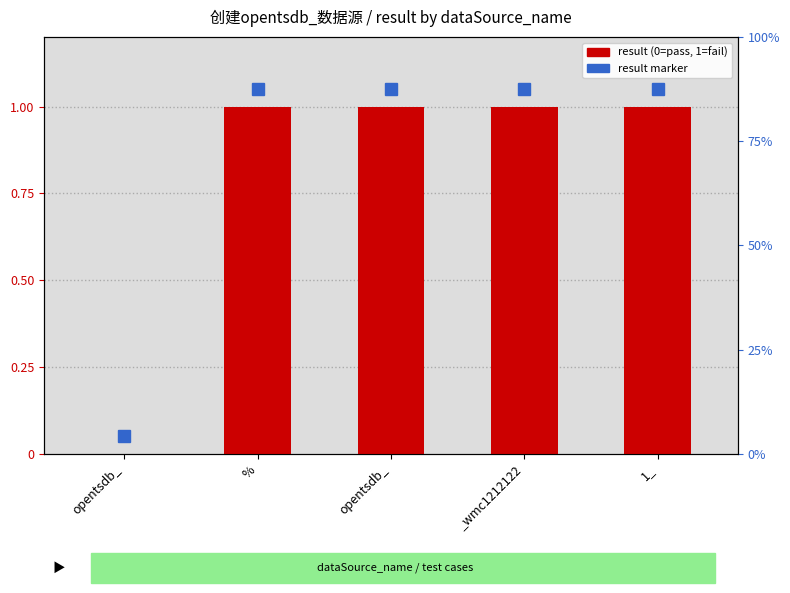

List the labels in order of value, largest first.

%, opentsdb_, _wmc1212122, 1_, opentsdb_